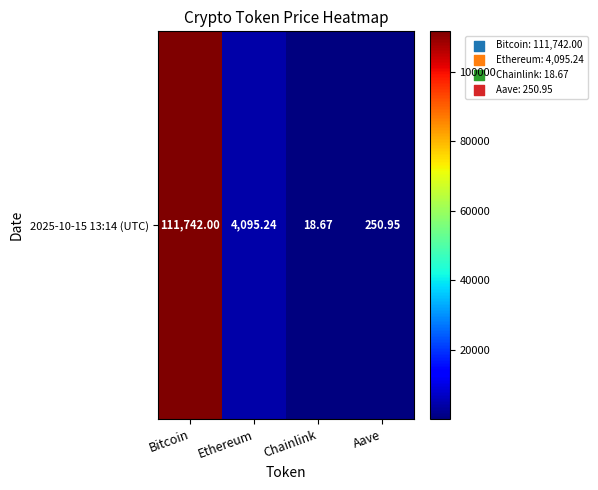

Reading left to right, extract all data points from this chart.

111742.0	4095.2	18.7	250.9